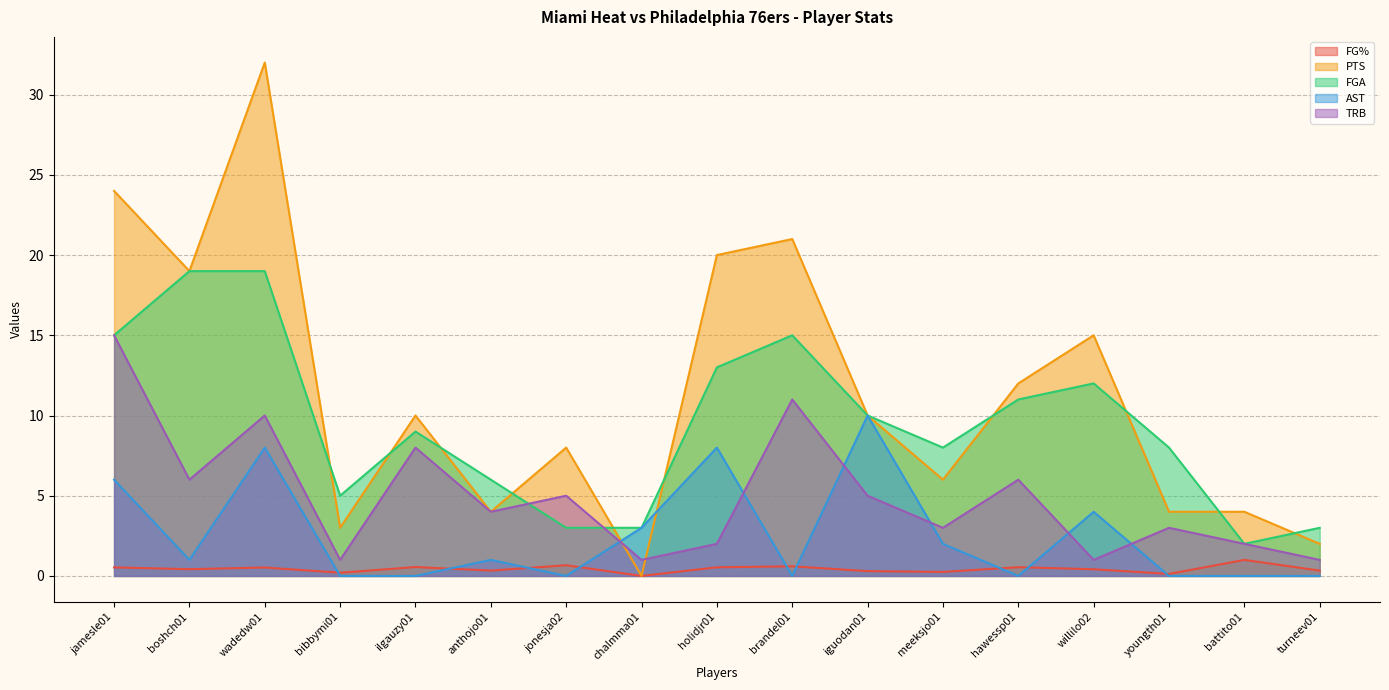

At which category is the sum across all series the highest?

wadedw01